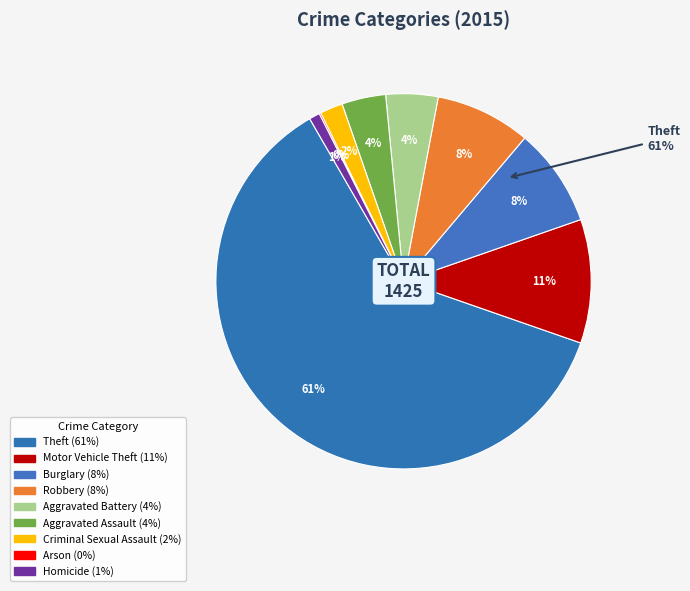

What percentage is the Theft slice, to the nearest percent?

61%